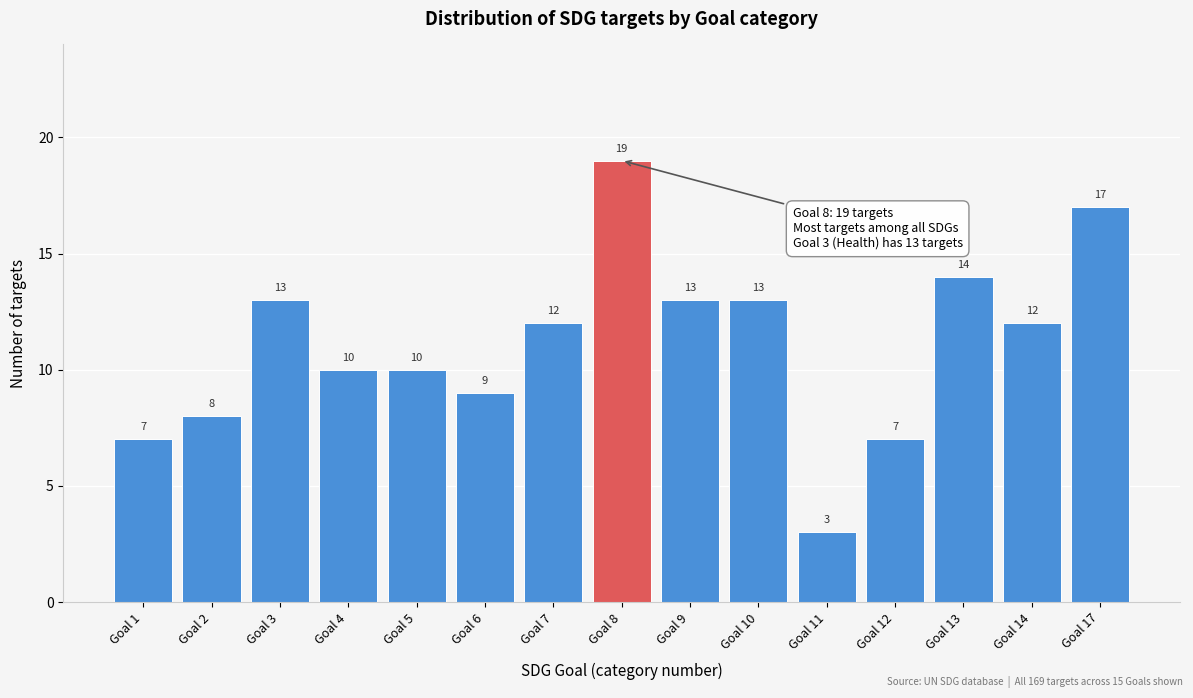

Reading right to left, extract all data points from this chart.

17	12	14	7	3	13	13	19	12	9	10	10	13	8	7